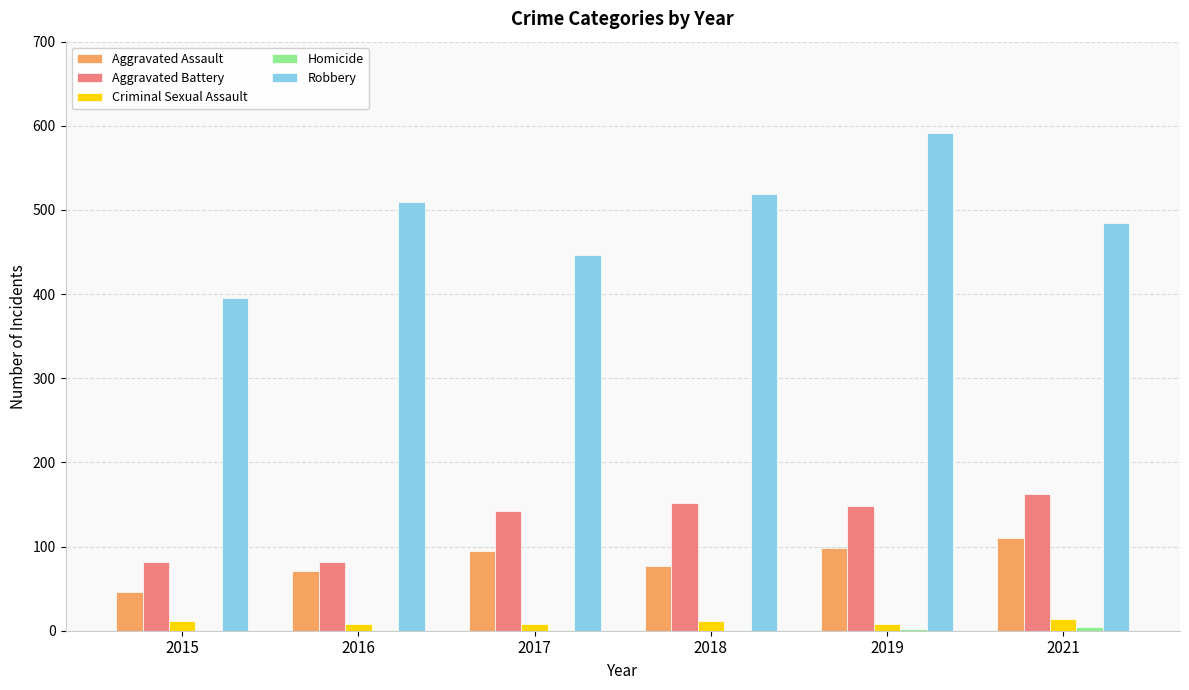

Which series changed the most between 2015 and 2017?

Aggravated Battery